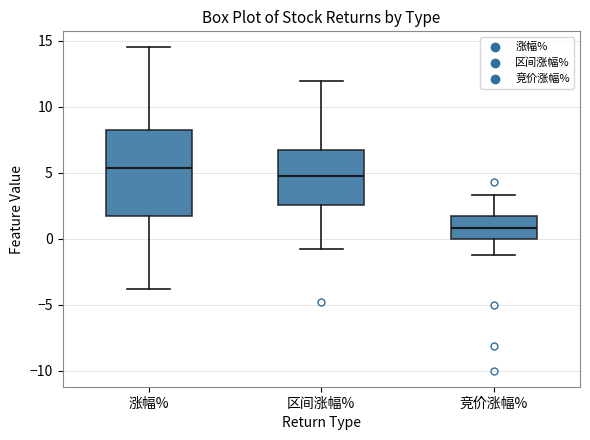

Comparing the boxes themselves (not the whiskers), which one is the tallest?

涨幅%